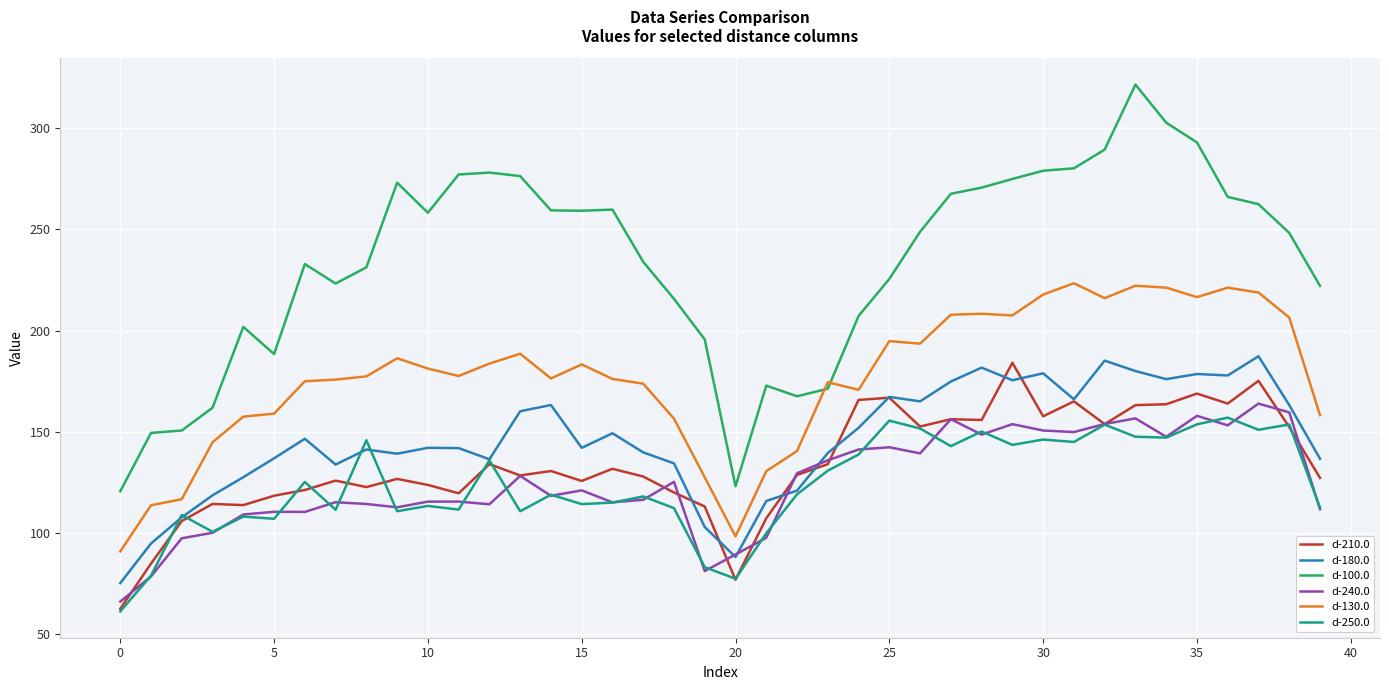

Which series has the largest range (max minus min)?

d-100.0